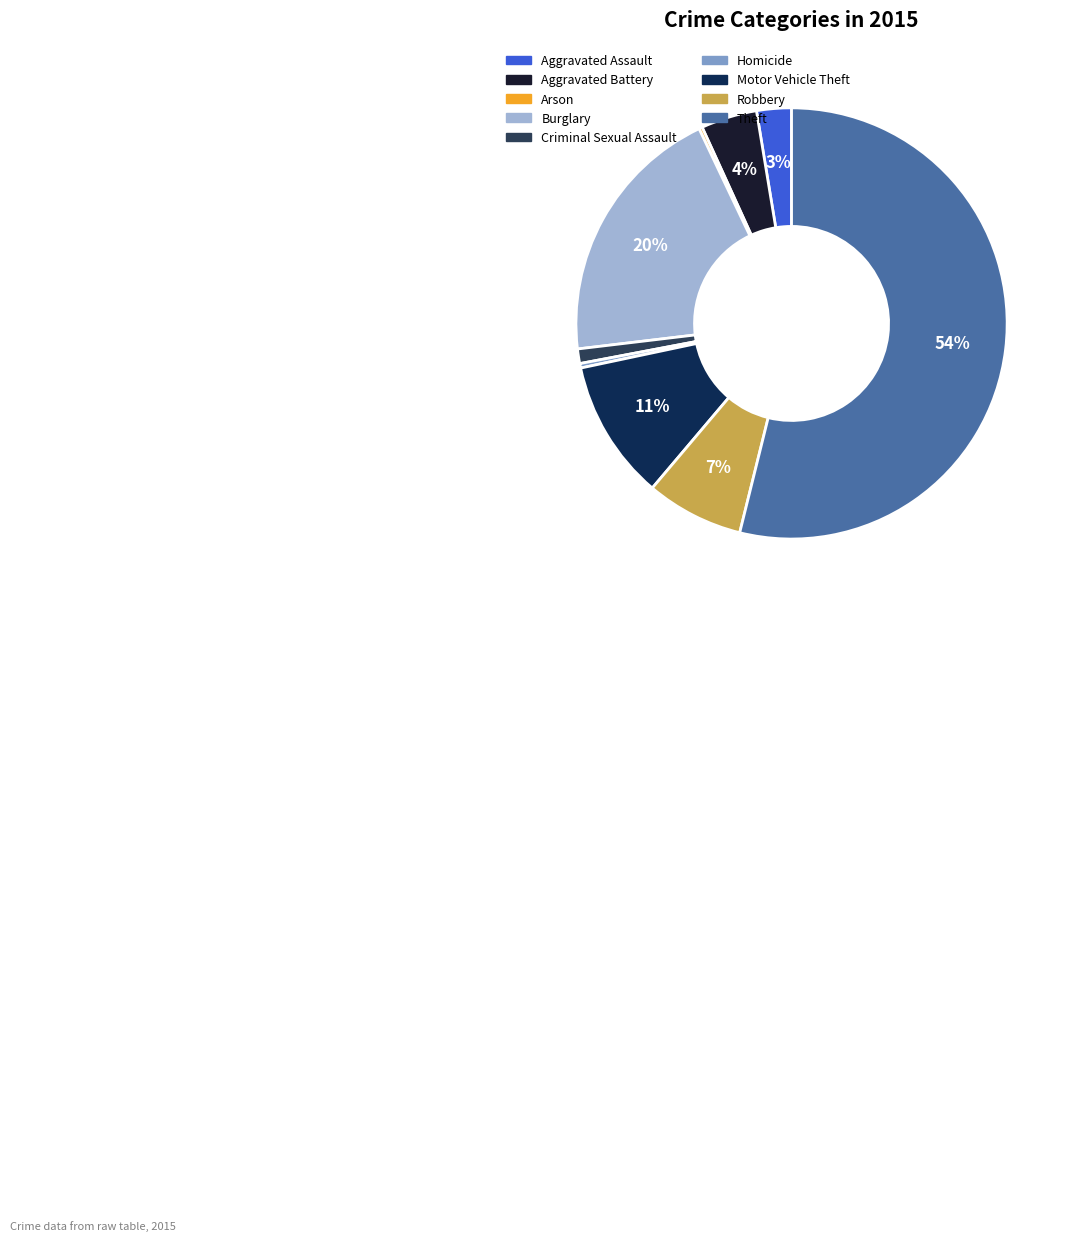

Count the number of slices in the pie.

9